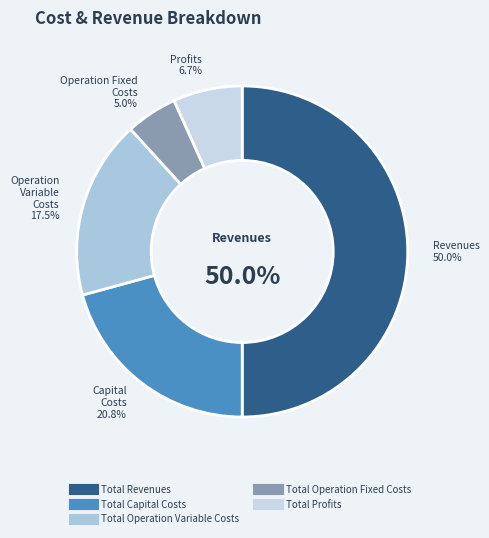

To the nearest percent, what is the difference between the Total Operation Variable Costs and Total Operation Fixed Costs slice percentages?

12%